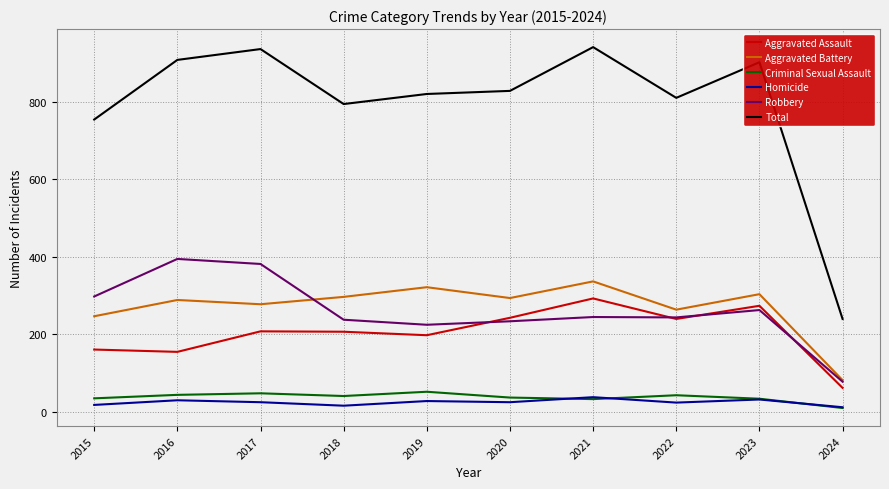

What is the spread (max minus min) of values at 2022?

787